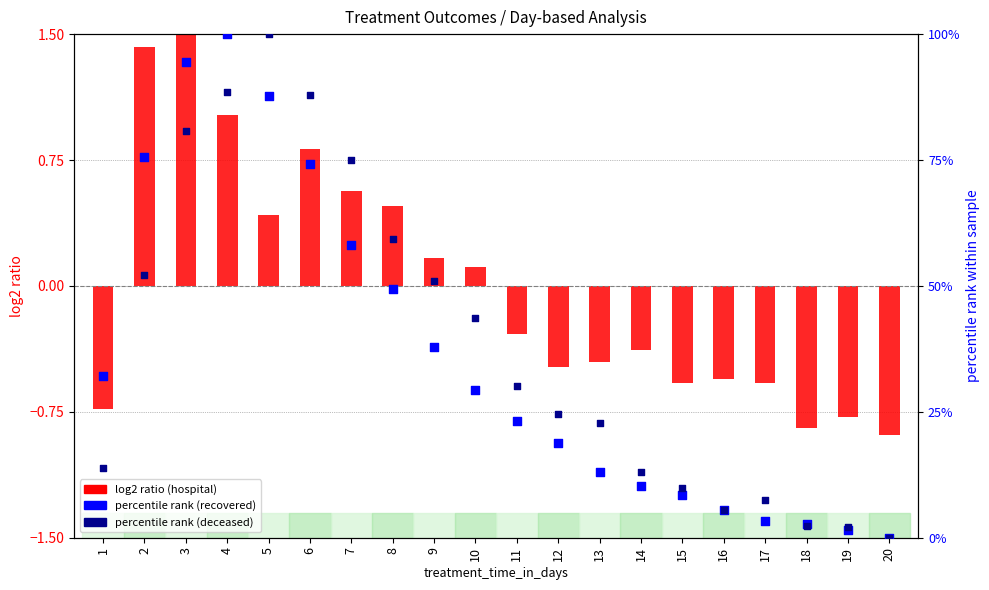

Which series reaches the maximum Y coordinate?

percentile rank (recovered)